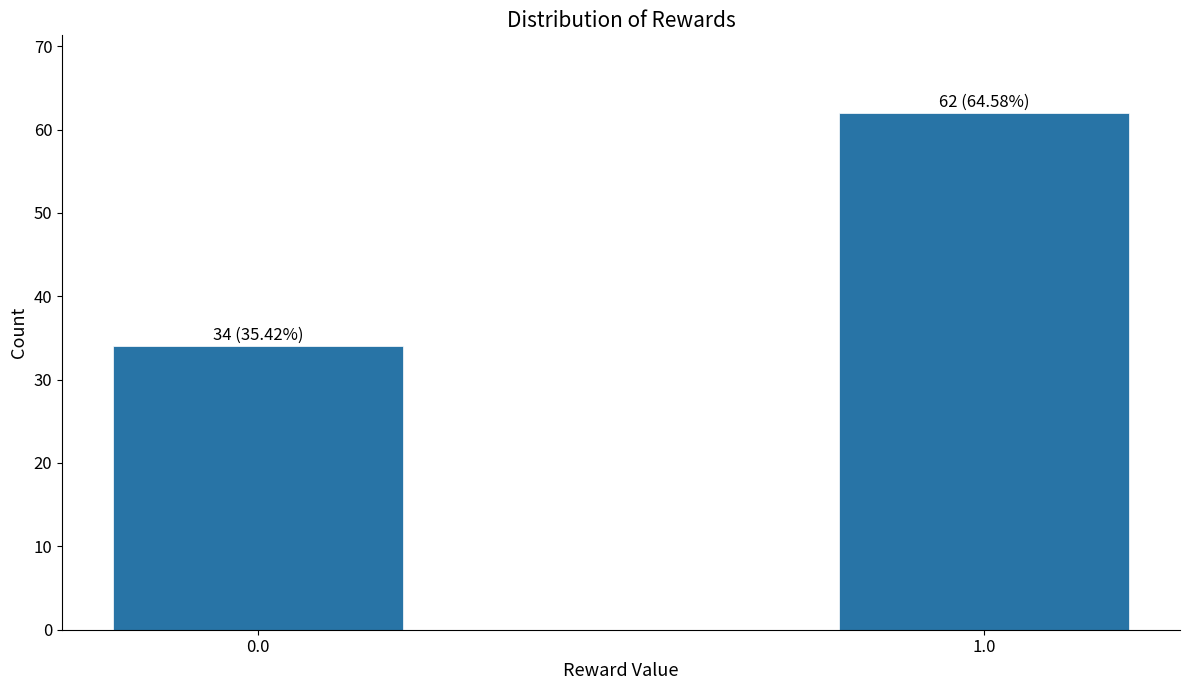

Reading left to right, extract all data points from this chart.

34	62